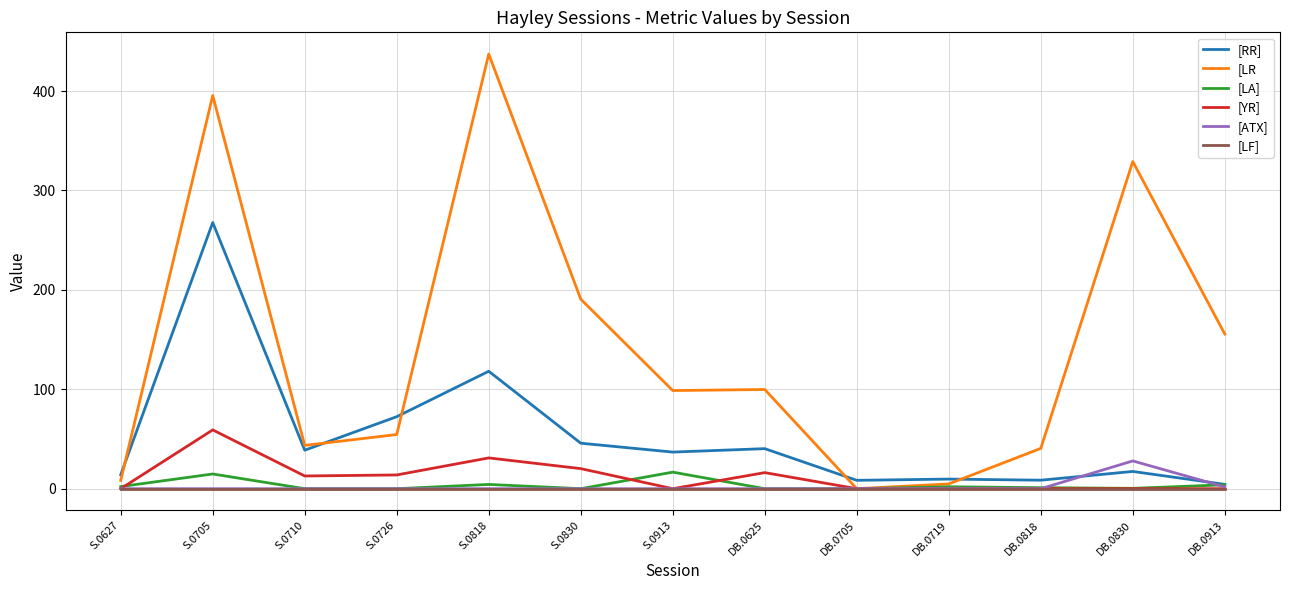

How many lines are shown in the chart?

6